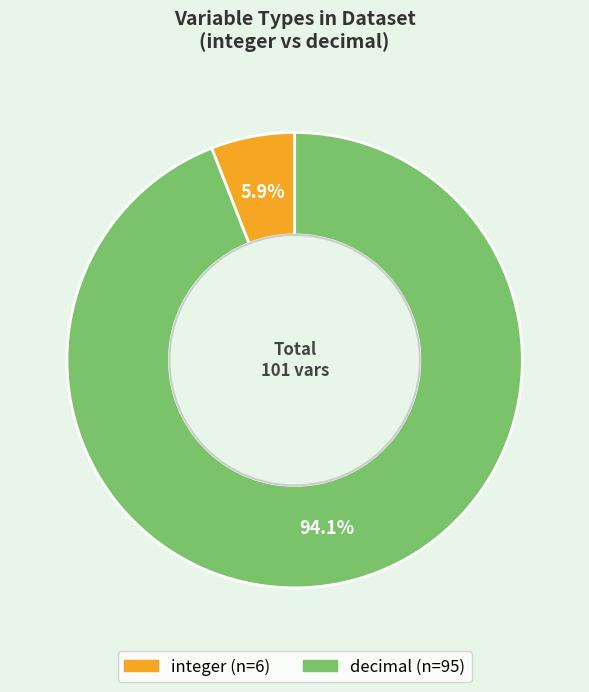

What is the smallest slice in the pie chart?

integer